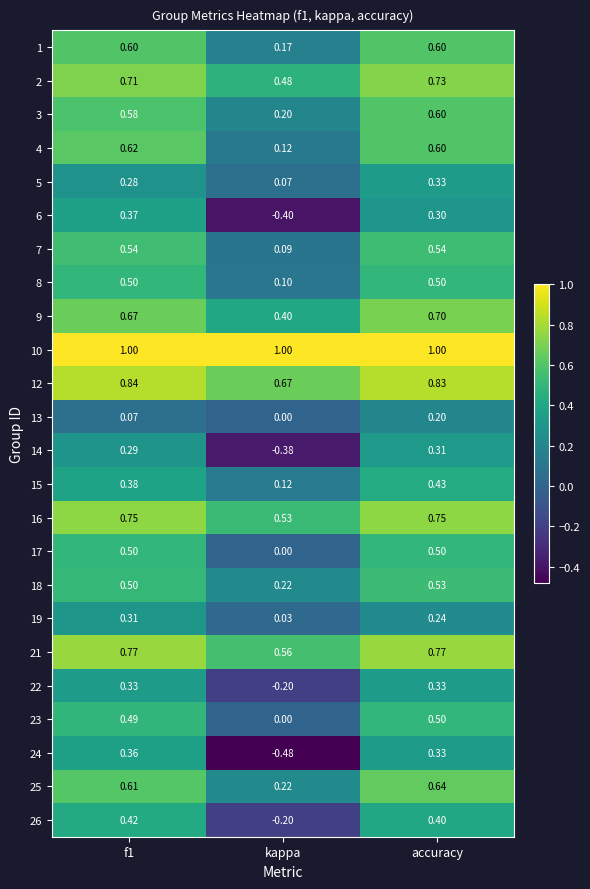

At which category is the sum across all series the highest?

accuracy